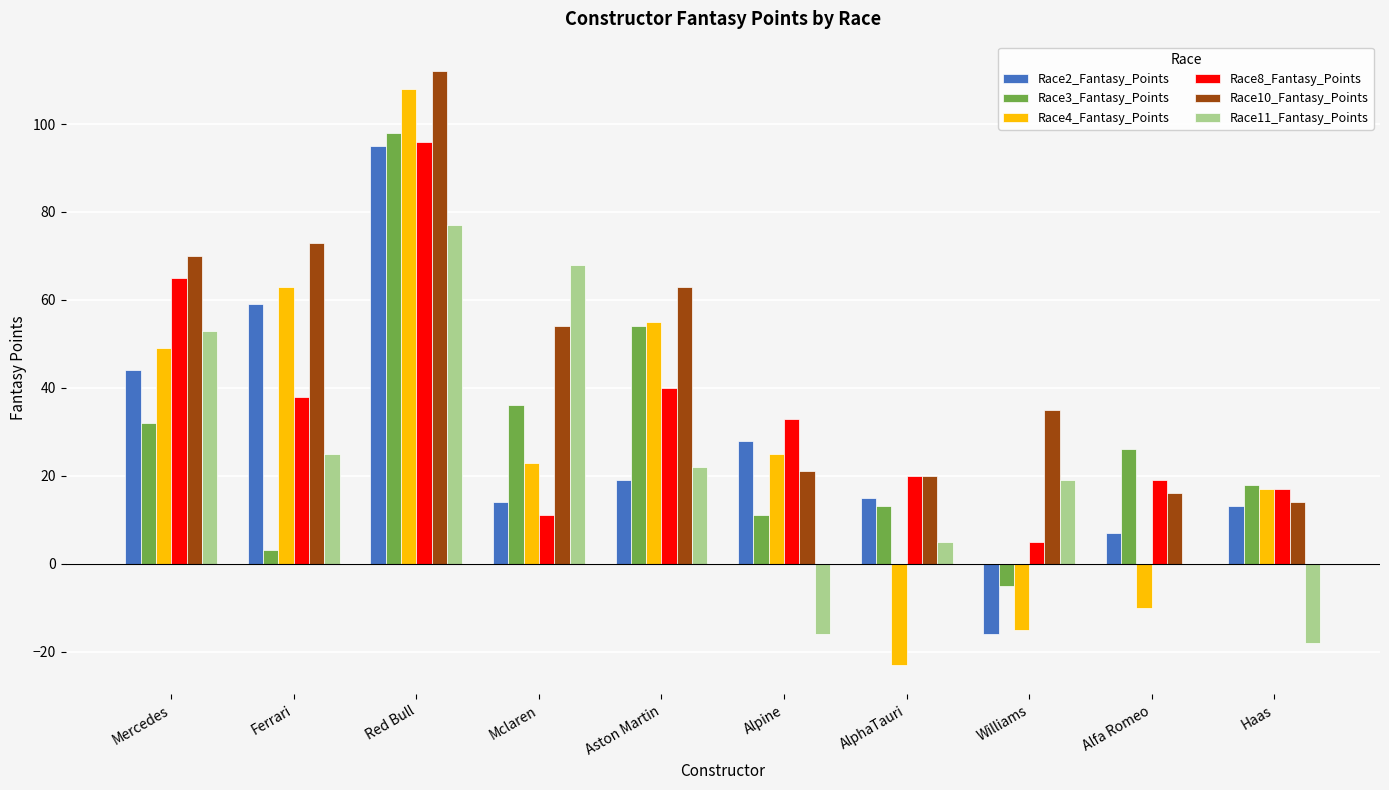

Is it true that Race4_Fantasy_Points equals 63 at Ferrari?

True